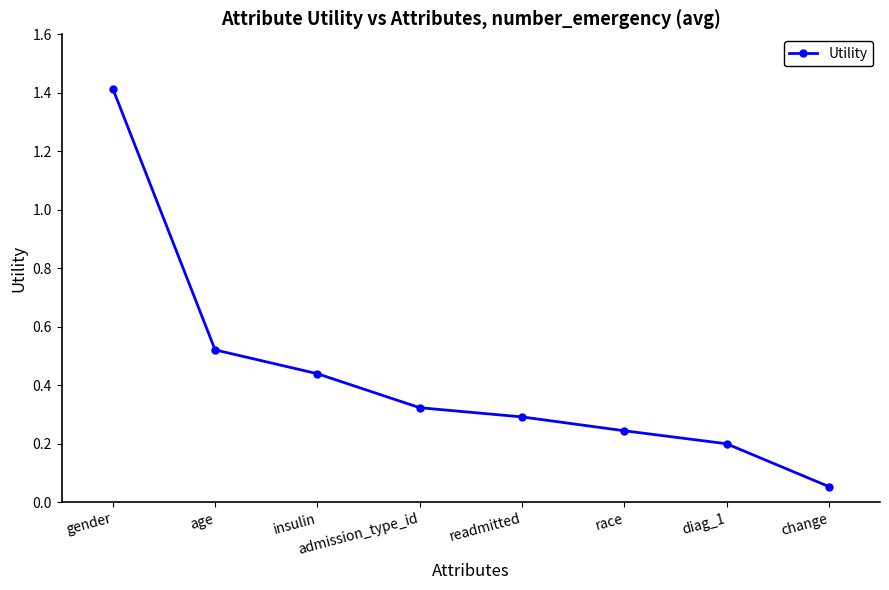

Rank the categories by value from lowest to highest.

change, diag_1, race, readmitted, admission_type_id, insulin, age, gender